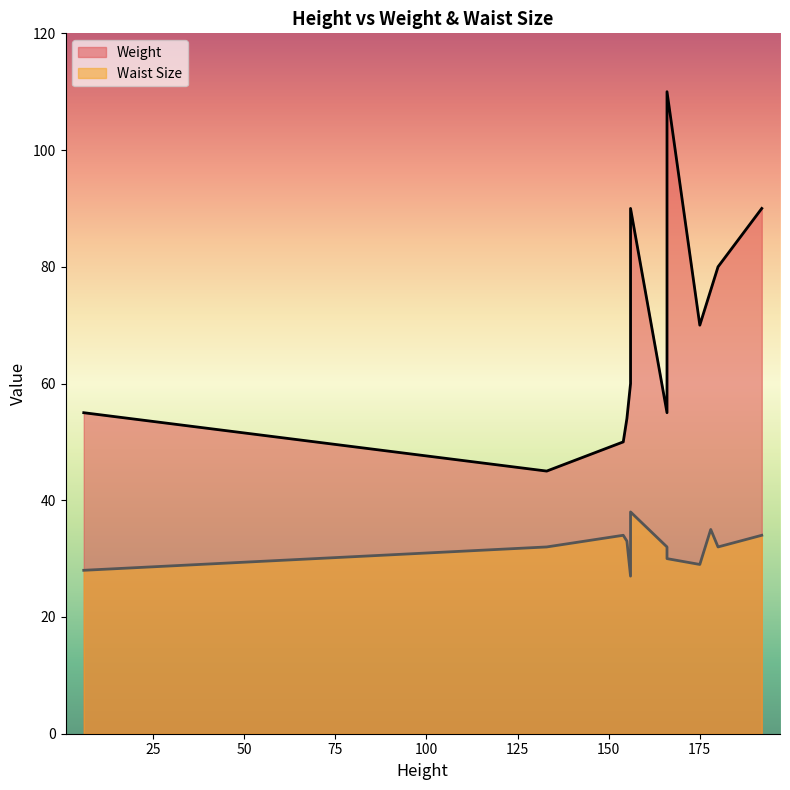

What are all the series names shown in the legend?

Weight, Waist Size